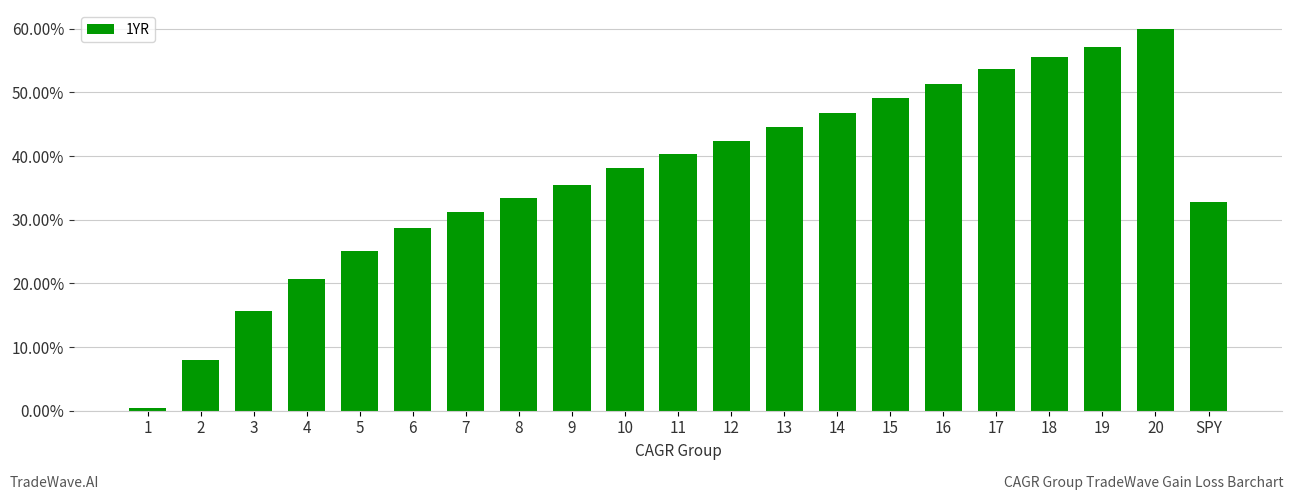

At which label is the value closest to 0?

1